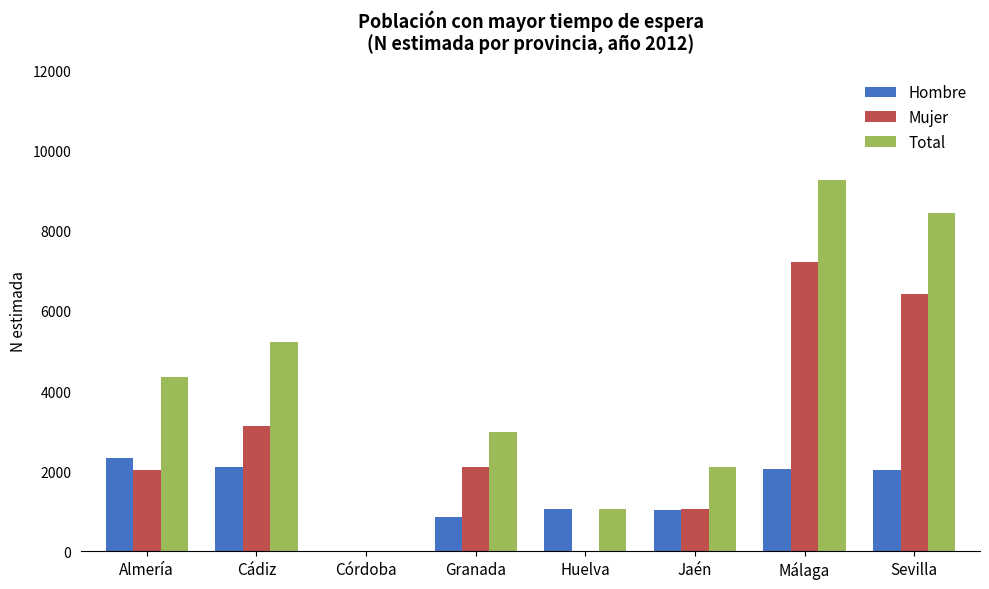

Between Cádiz and Córdoba, which series saw the biggest shift?

Total